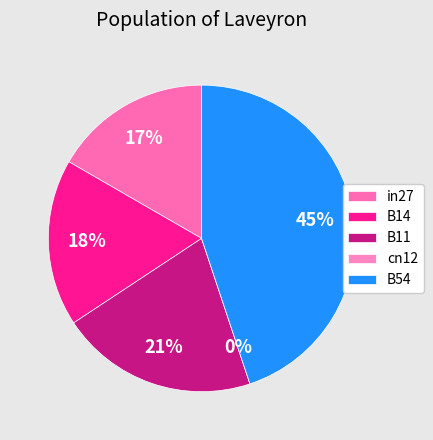

The cn12 slice represents 0% of the pie. True or false?

True